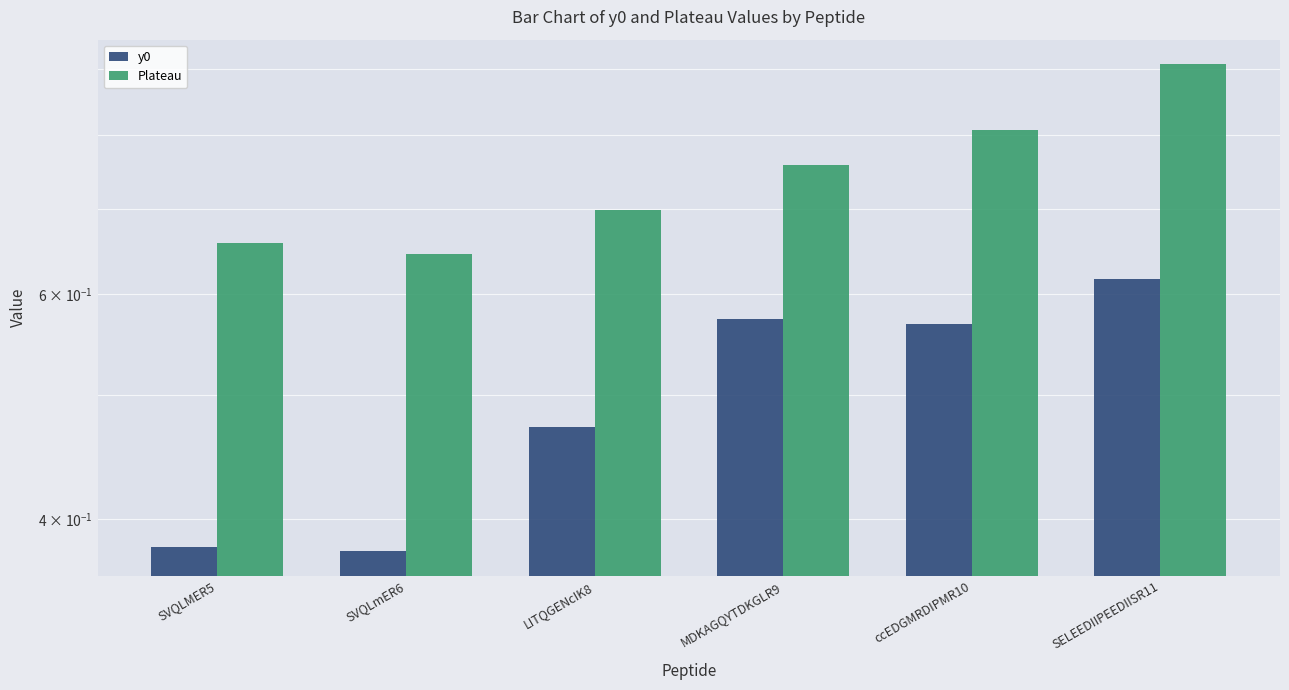

Reading left to right, extract all data points from this chart.

y0: 0.4	0.4	0.5	0.6	0.6	0.6
Plateau: 0.7	0.6	0.7	0.8	0.8	0.9